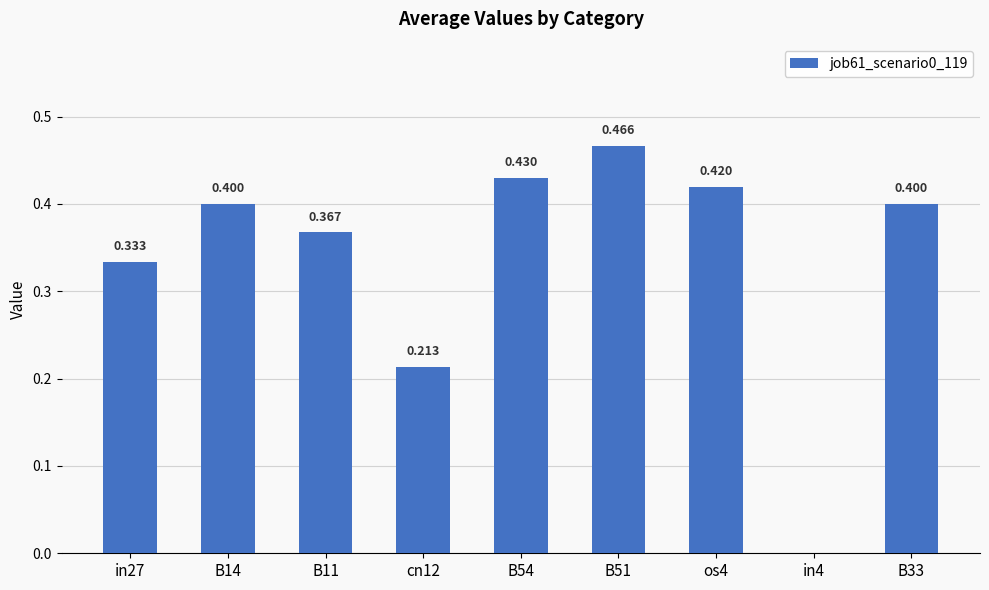

Which category has the highest value across all series?

B51